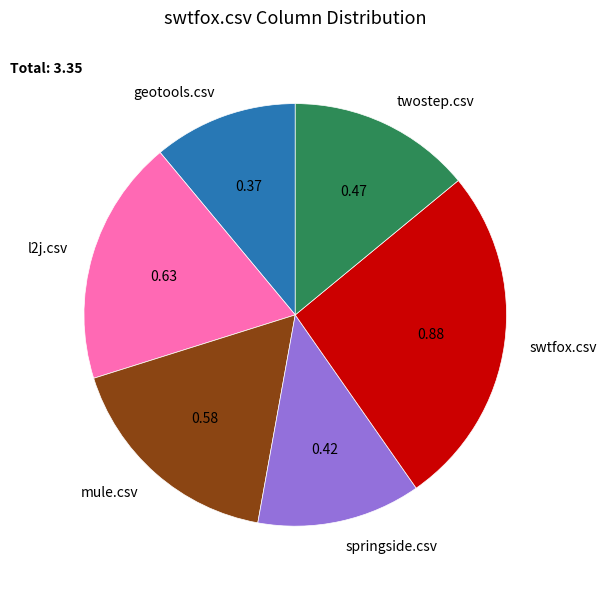

Rank the categories by value from lowest to highest.

geotools.csv, springside.csv, twostep.csv, mule.csv, l2j.csv, swtfox.csv